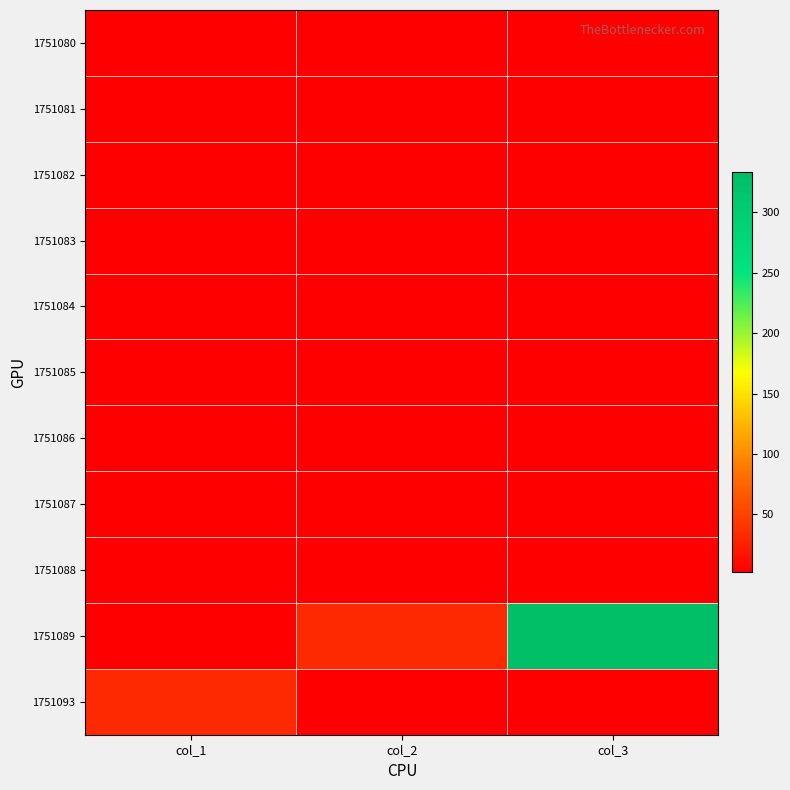

Reading right to left, list all the values displayed in this chart.

1751080: col_3=2	col_2=2	col_1=2
1751081: col_3=2	col_2=2	col_1=2
1751082: col_3=2	col_2=2	col_1=2
1751083: col_3=2	col_2=2	col_1=2
1751084: col_3=2	col_2=2	col_1=2
1751085: col_3=2	col_2=2	col_1=2
1751086: col_3=2	col_2=2	col_1=2
1751087: col_3=2	col_2=2	col_1=2
1751088: col_3=3	col_2=2	col_1=2
1751089: col_3=333	col_2=33	col_1=3
1751093: col_3=3	col_2=3	col_1=33